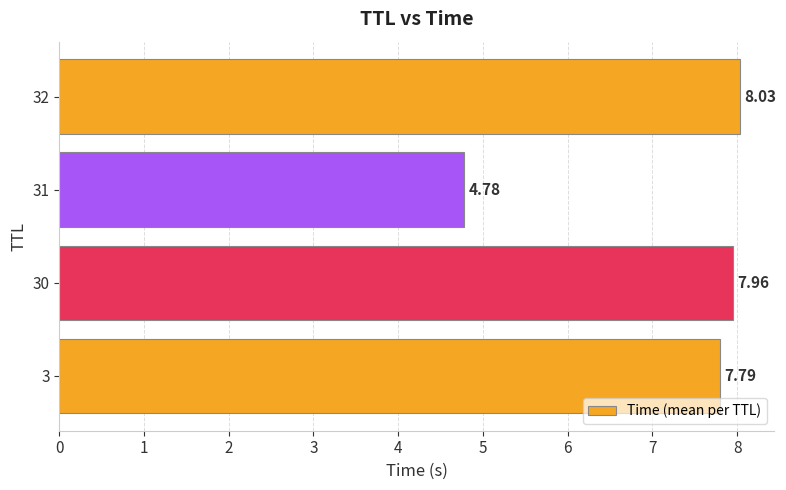

Rank the categories by value from highest to lowest.

32, 30, 3, 31